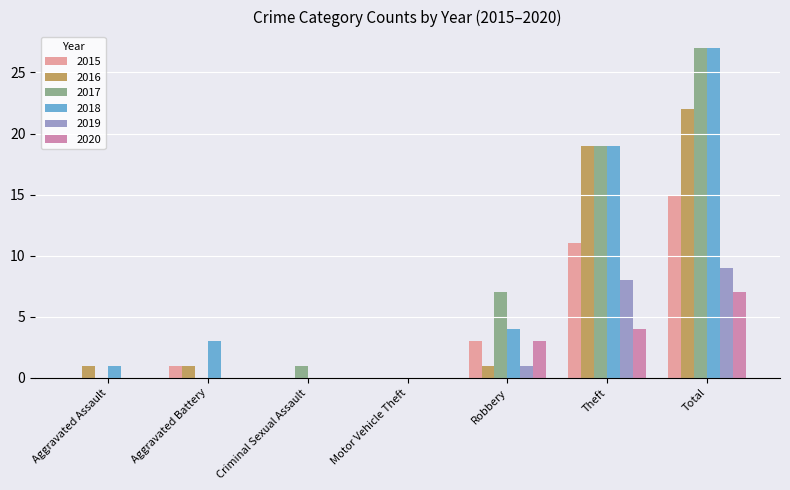

Is the value of 2018 at Total greater than the value of 2019 at Aggravated Assault?

Yes